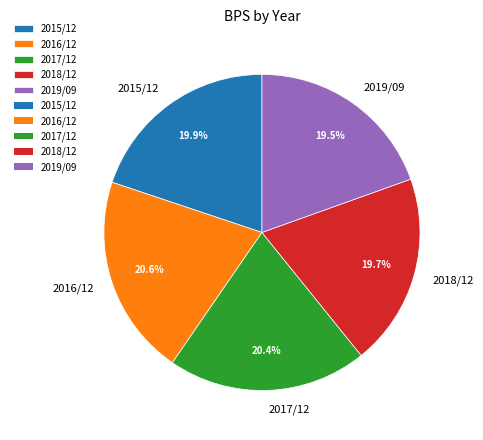

The 2016/12 slice represents 9% of the pie. True or false?

False